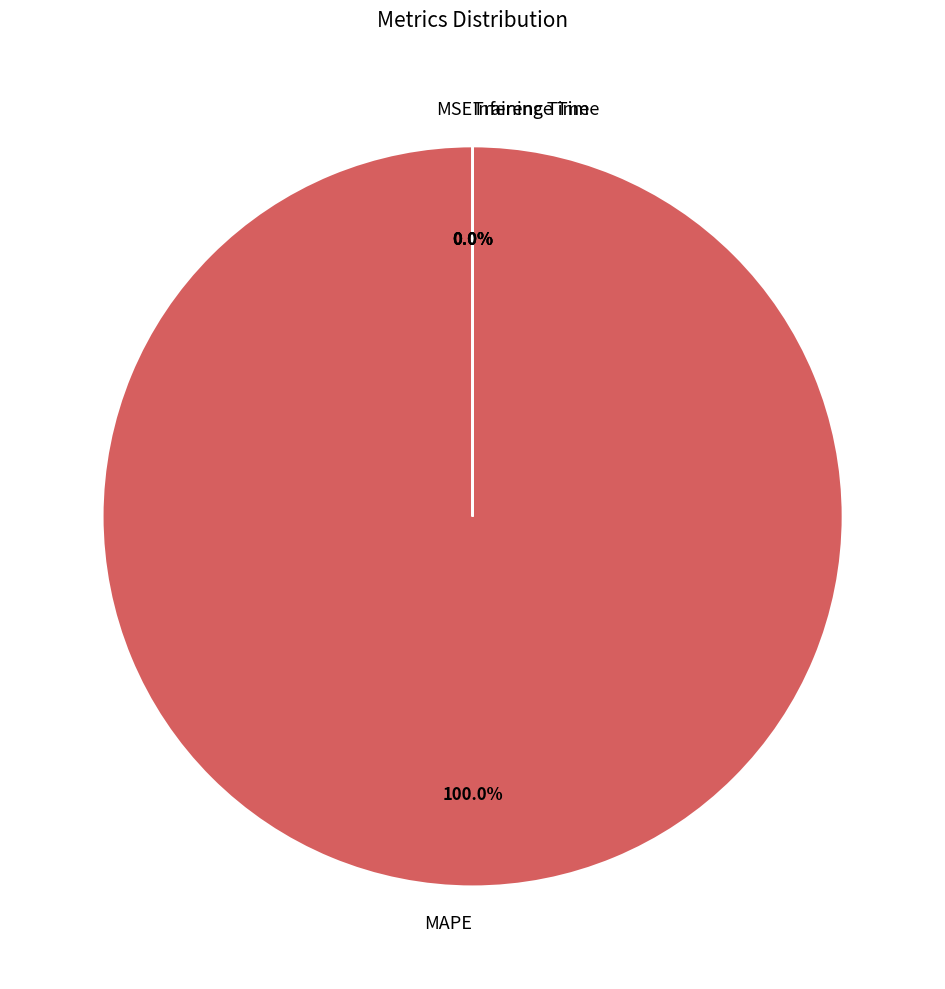

What is the smallest slice in the pie chart?

MSE